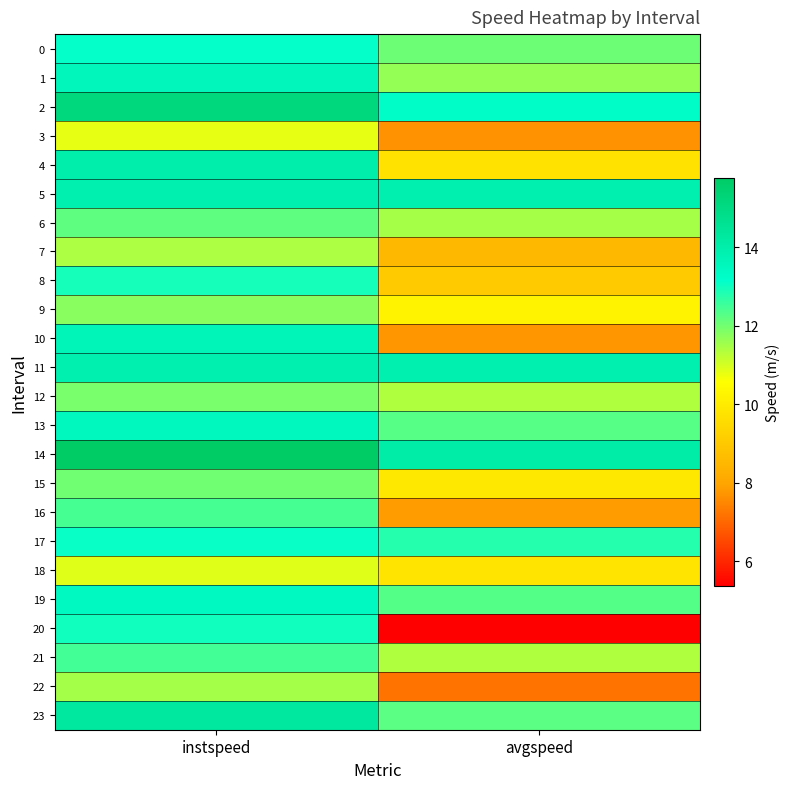

Reading left to right, what are all the values shown in this chart?

0: instspeed=13.1	avgspeed=12.1
1: instspeed=13.6	avgspeed=11.7
2: instspeed=15.1	avgspeed=13.3
3: instspeed=10.8	avgspeed=7.7
4: instspeed=14.0	avgspeed=9.7
5: instspeed=13.9	avgspeed=13.9
6: instspeed=12.2	avgspeed=11.5
7: instspeed=11.4	avgspeed=8.5
8: instspeed=12.9	avgspeed=9.0
9: instspeed=11.8	avgspeed=10.2
10: instspeed=13.6	avgspeed=7.7
11: instspeed=13.9	avgspeed=13.9
12: instspeed=11.9	avgspeed=11.4
13: instspeed=13.5	avgspeed=12.3
14: instspeed=15.8	avgspeed=14.1
15: instspeed=12.0	avgspeed=9.9
16: instspeed=12.4	avgspeed=7.8
17: instspeed=13.1	avgspeed=12.8
18: instspeed=10.9	avgspeed=9.8
19: instspeed=13.4	avgspeed=12.3
20: instspeed=13.0	avgspeed=5.4
21: instspeed=12.5	avgspeed=11.4
22: instspeed=11.5	avgspeed=7.2
23: instspeed=14.3	avgspeed=12.2